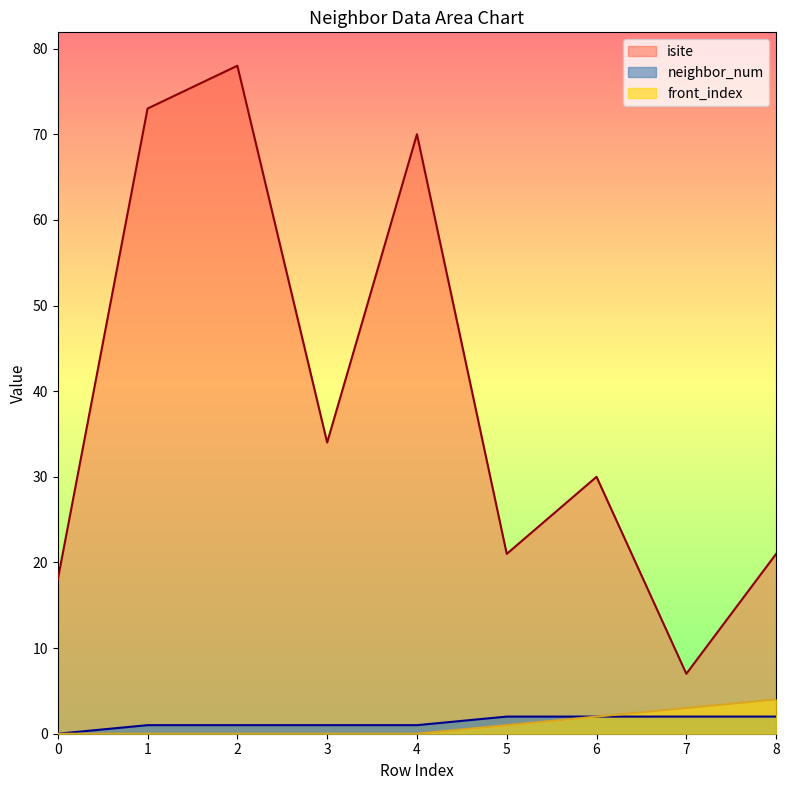

List the labels in order of neighbor_num value, smallest first.

0, 1, 2, 3, 4, 5, 6, 7, 8